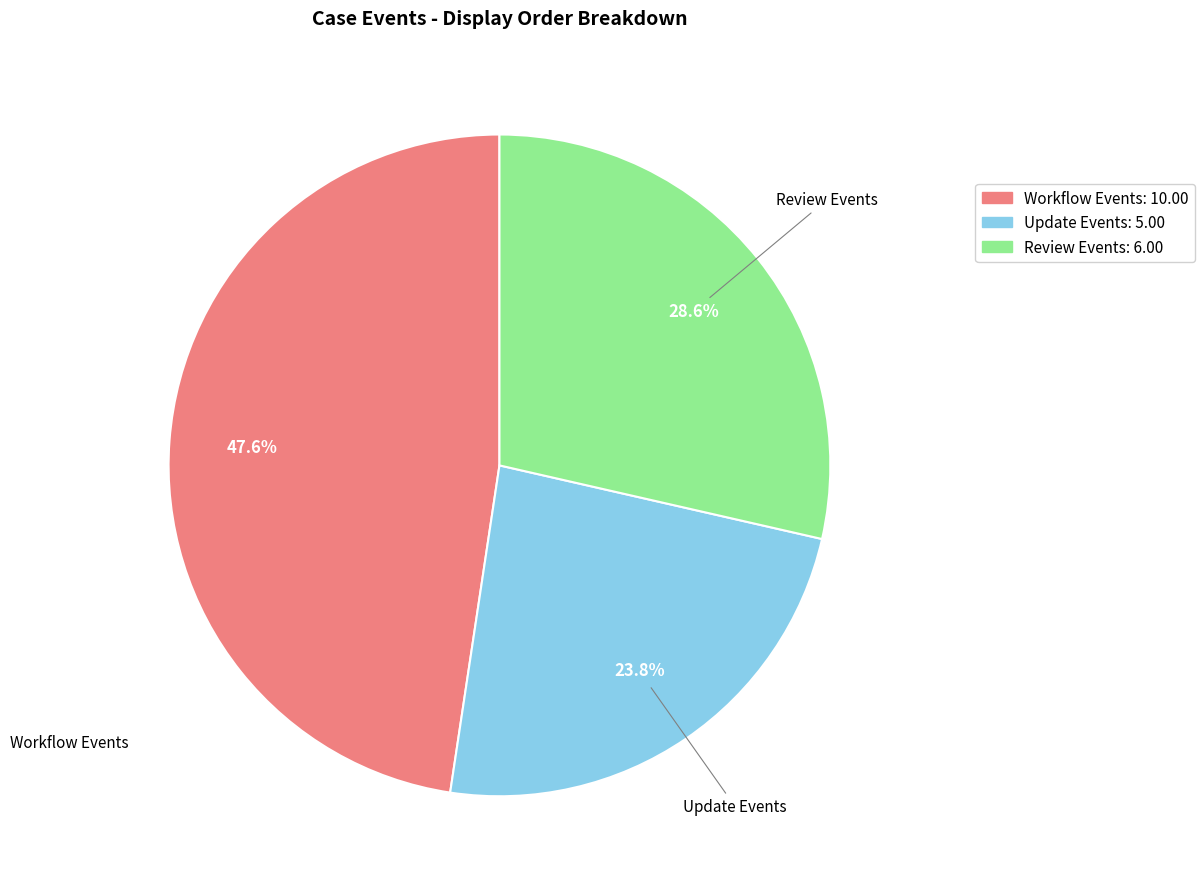

Does STOP_PROGRESS account for over 50% of the chart?

No